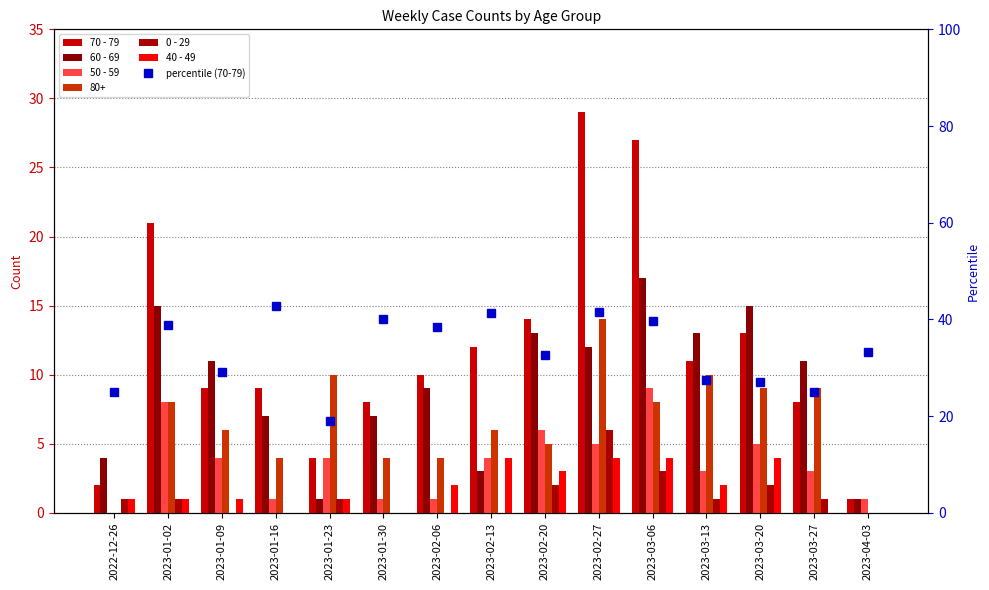

What is the difference between the highest and lowest values at 2023-04-03?

33.3